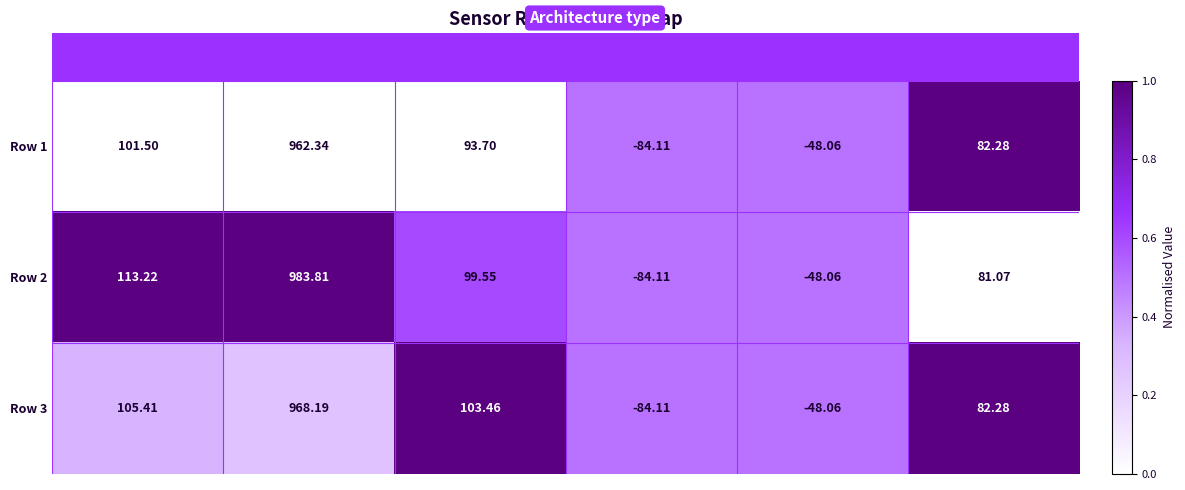

Is the value of Row 2 at Z-Hall greater than the value of Row 1 at Z-Accelaration?

No